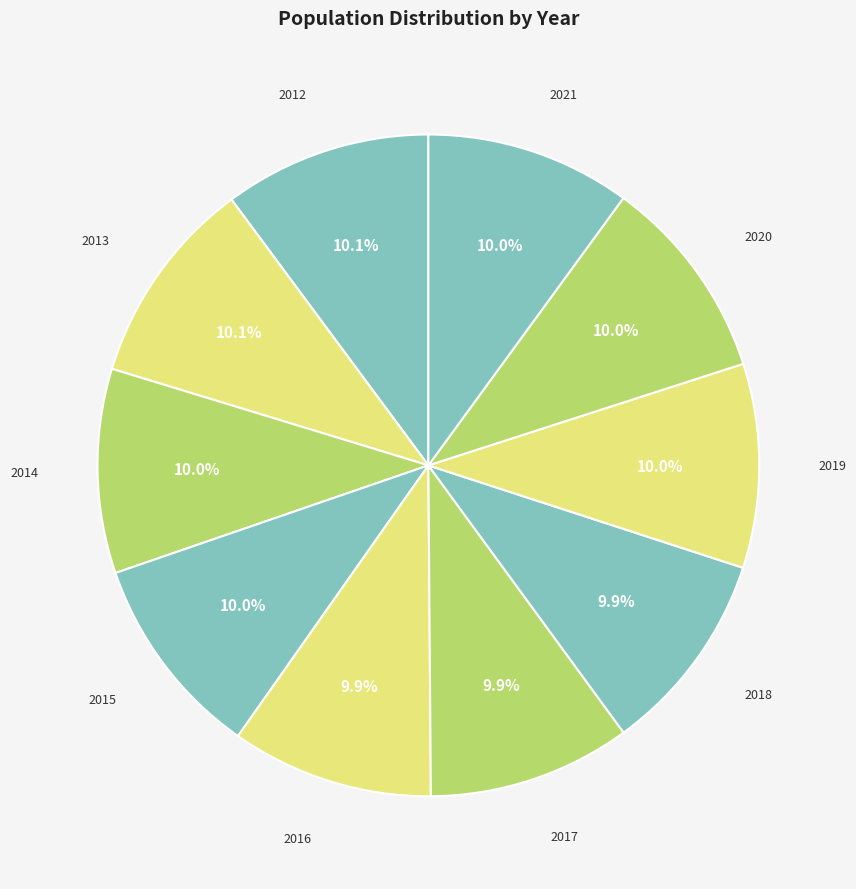

Approximately how many times larger is the value at 2016 compared to 2020?

1.0